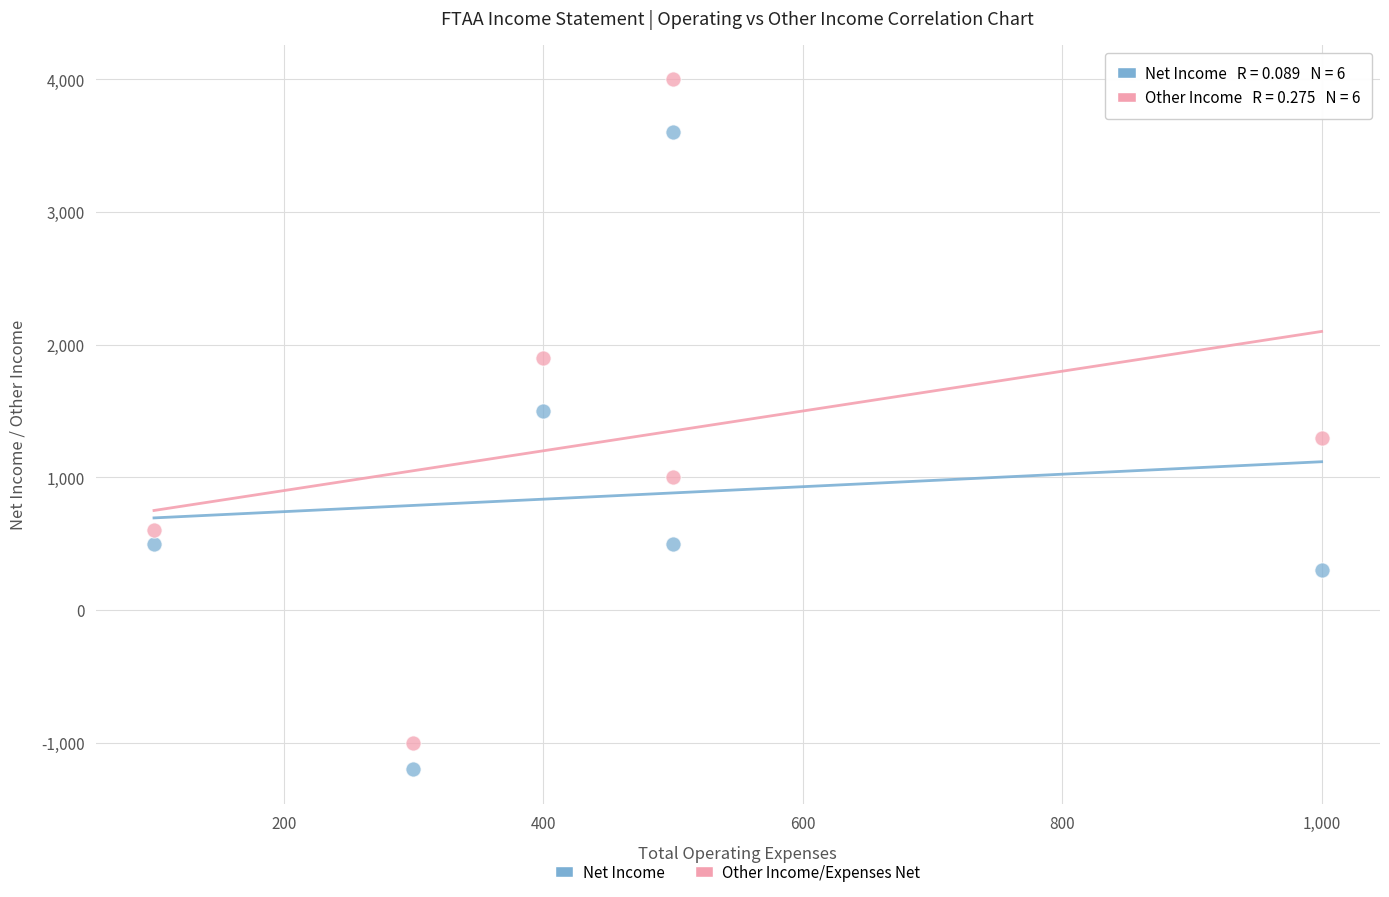

In the Net Income series, what Y value is closest to 1200?

1500